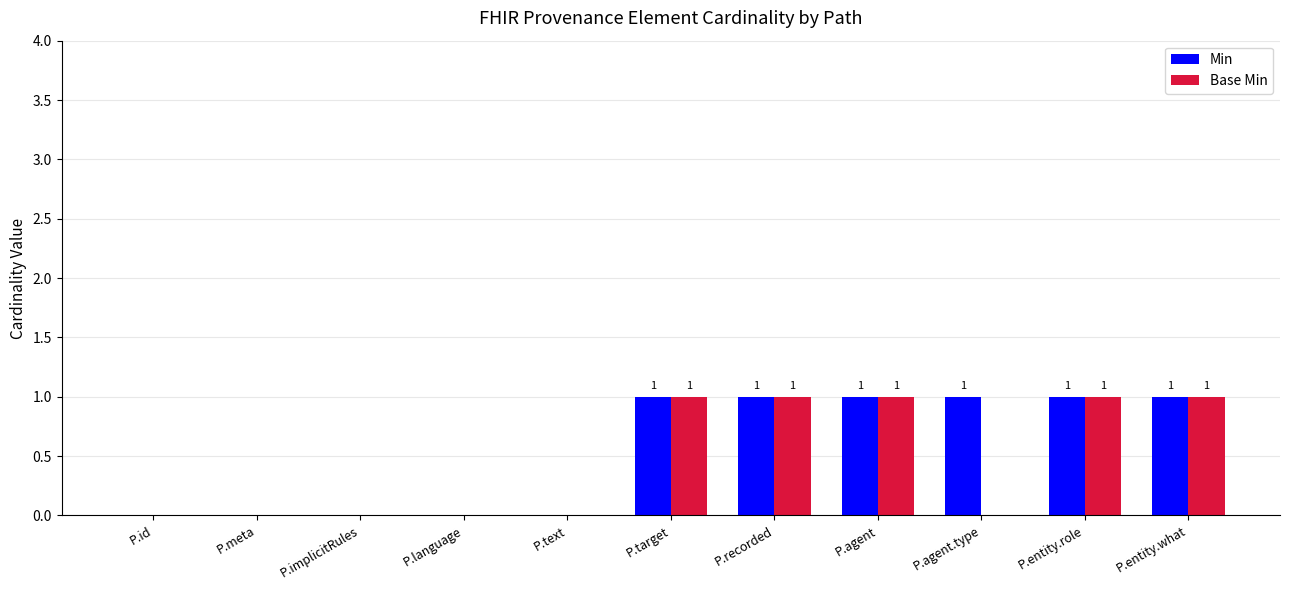

What are all the series names shown in the legend?

Min, Base Min